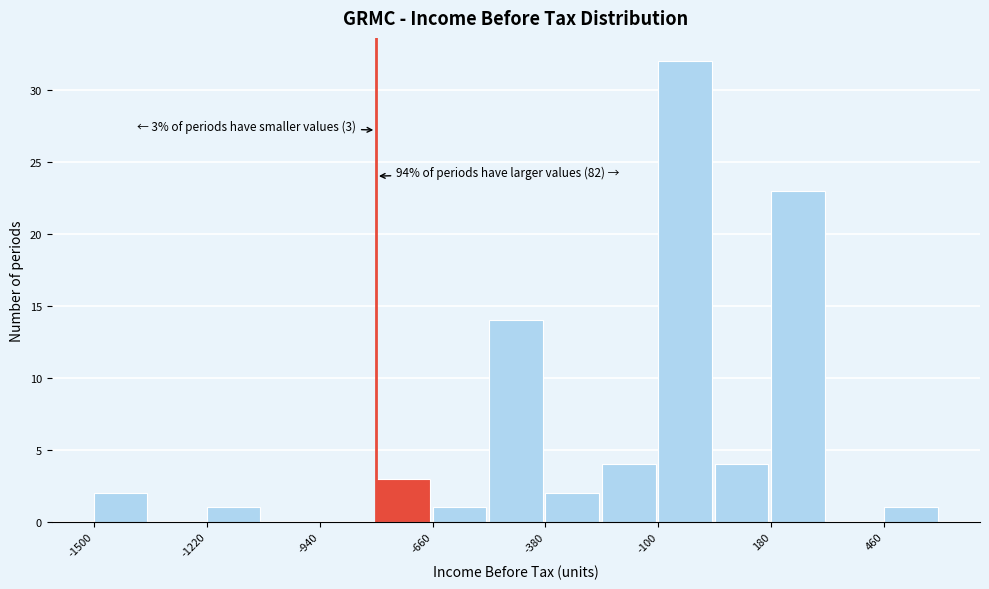

Around what value on the x-axis is the tallest bar? Give the approximate position of its centre, as read against the axis.

-50